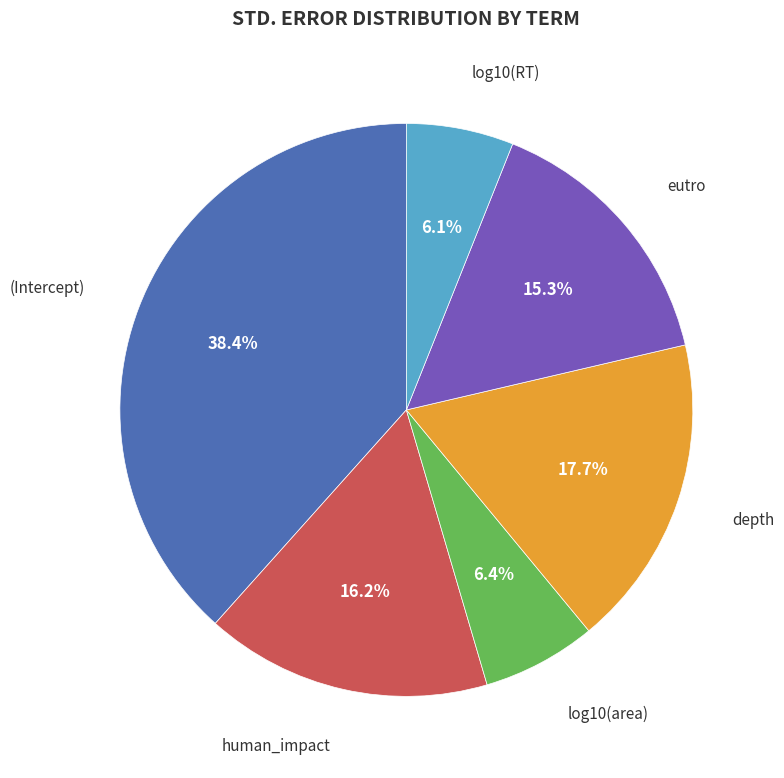

Is there any slice that represents more than half of the pie?

No